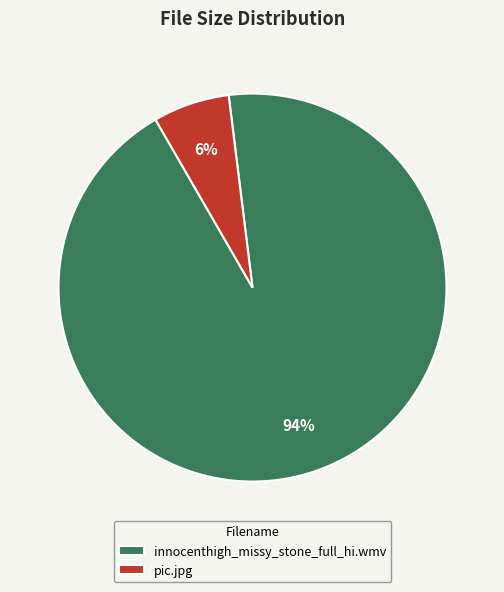

To the nearest percent, what is the average slice percentage?

50%